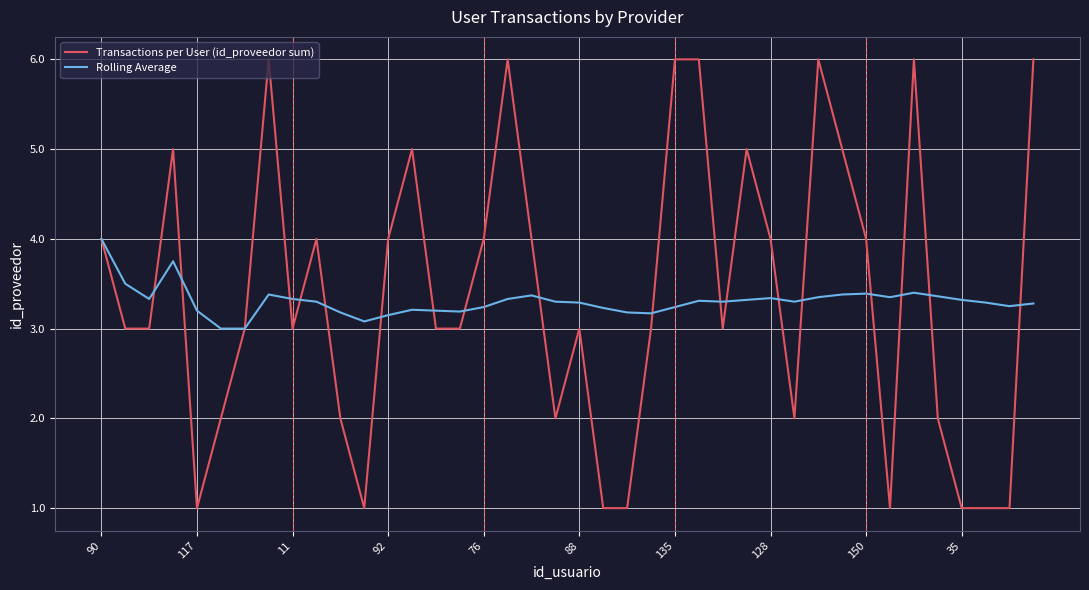

What is the lowest value of the Rolling Average series?

3.0